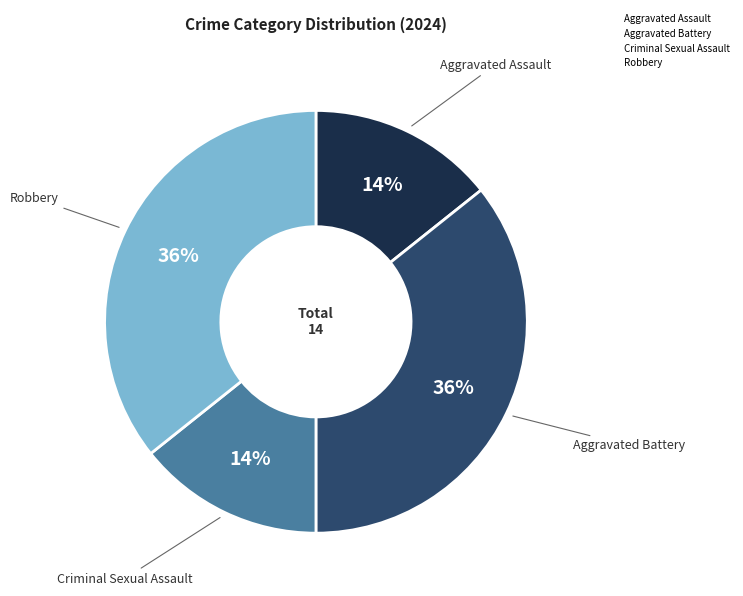

To the nearest percent, what portion does Criminal Sexual Assault represent?

14%